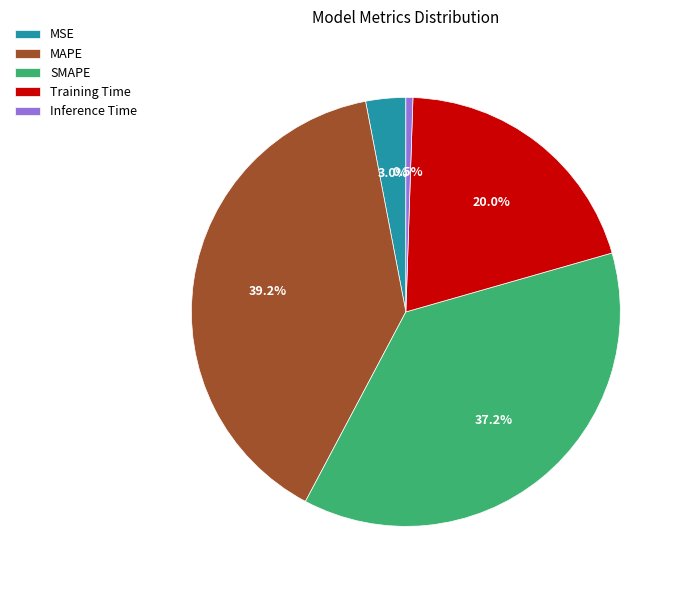

Rank the categories by value from highest to lowest.

MAPE, SMAPE, Training Time, MSE, Inference Time